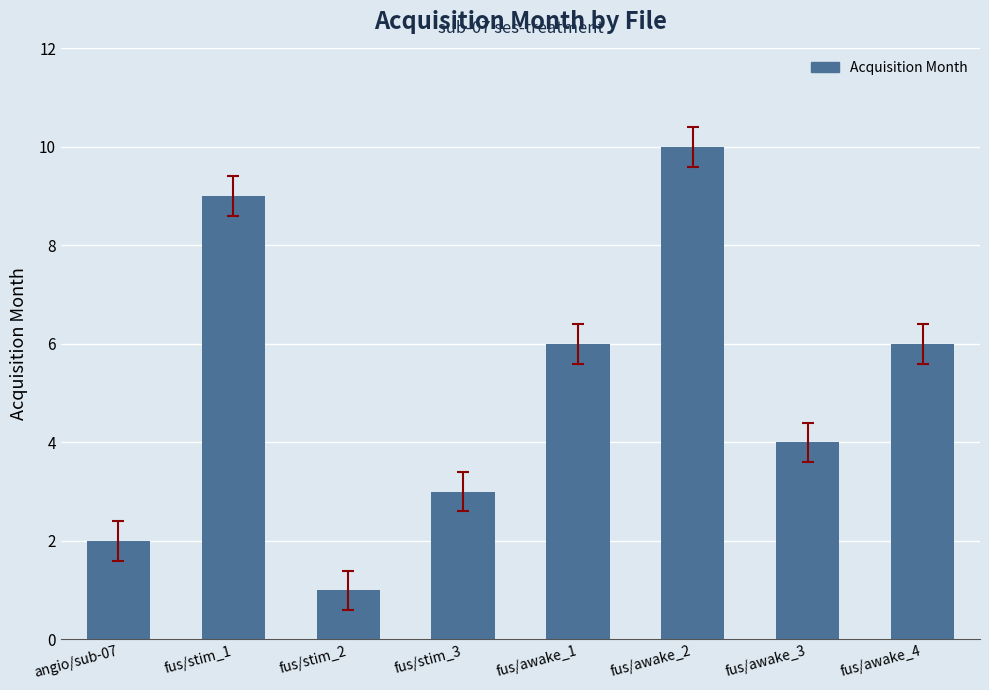

True or false: the data shows 10 at fus/awake_2.

True